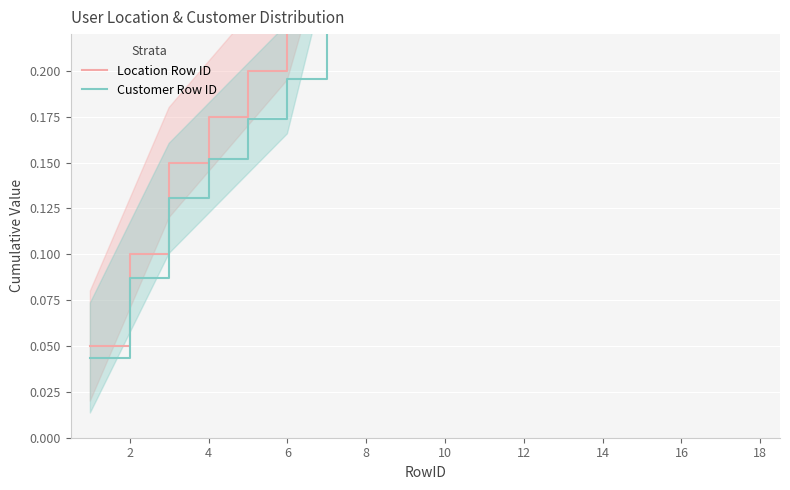

What is the label of the 3rd point from the right?

16